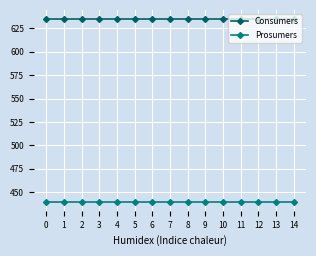

What is the value of the Consumers point at the 1st from the left?

635